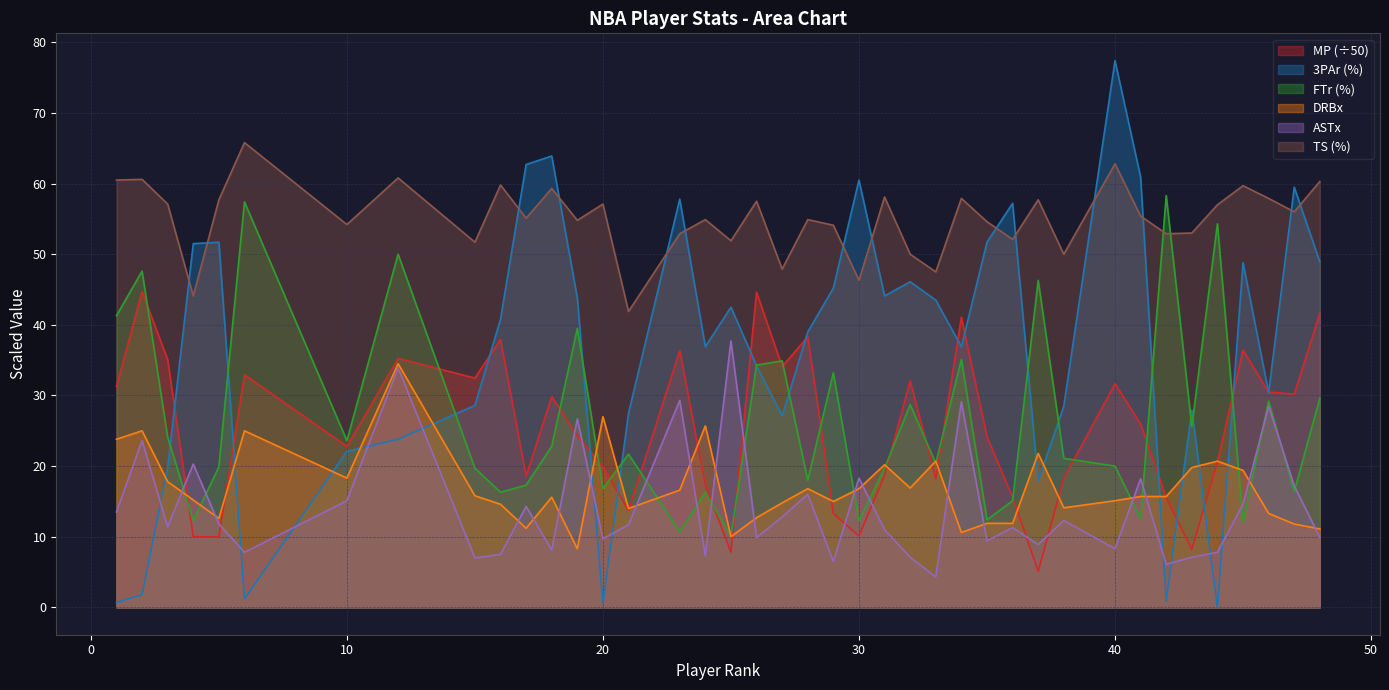

What are all the series names shown in the legend?

MP (÷50), 3PAr (%), FTr (%), DRBx, ASTx, TS (%)